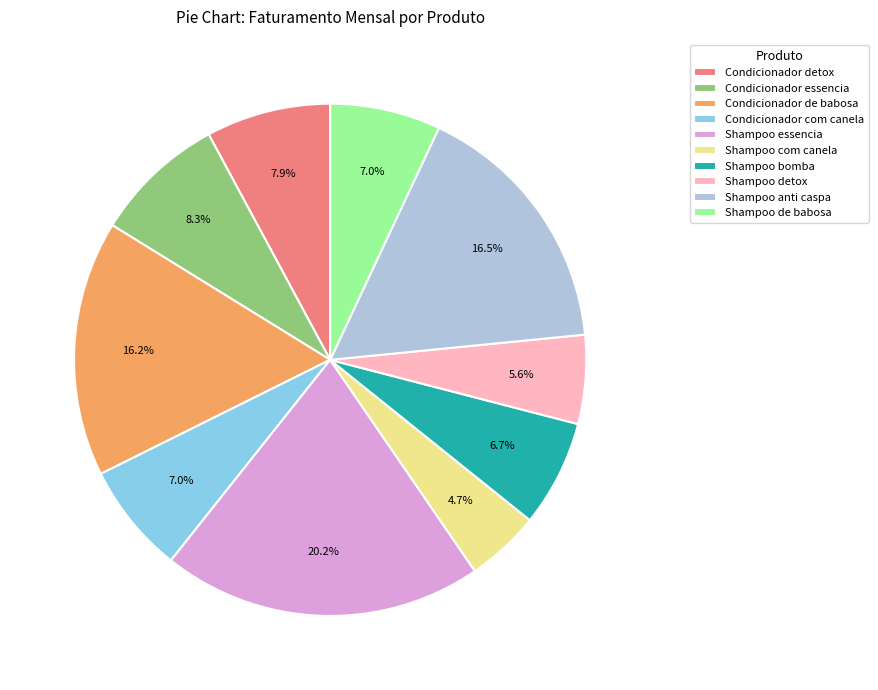

To the nearest percent, what percentage of the pie is Condicionador de babosa?

16%